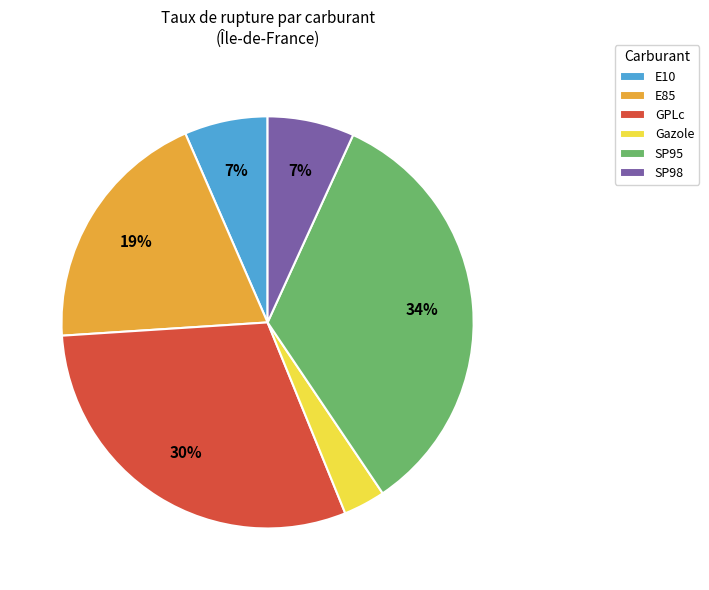

Which category has the biggest portion of the pie?

SP95